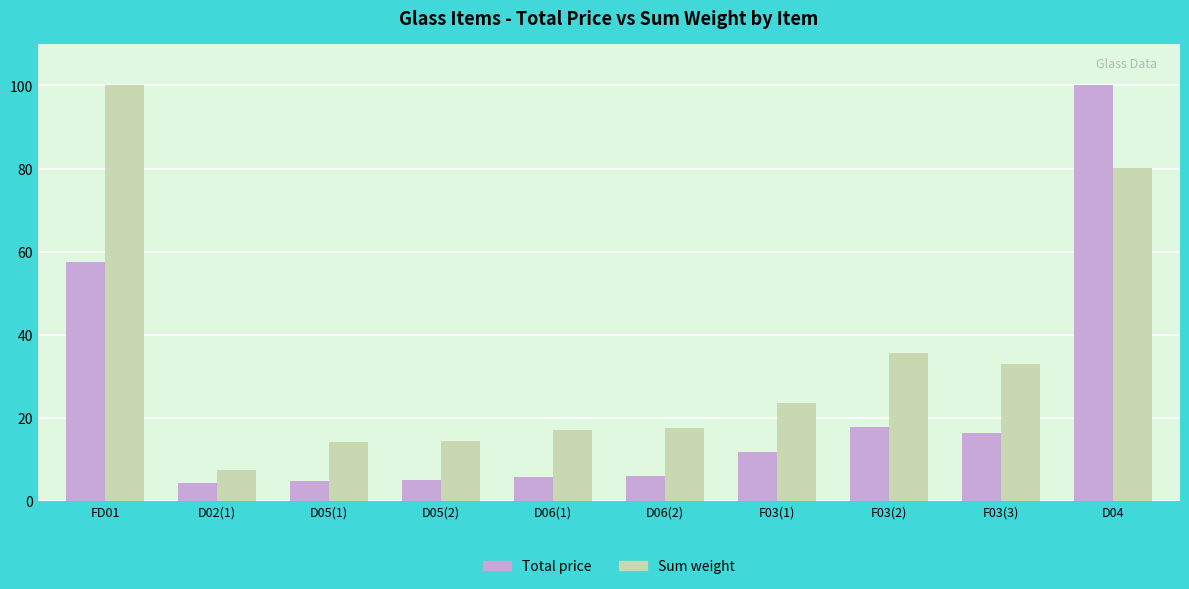

What is the label of the 7th bar from the right?

D05(2)